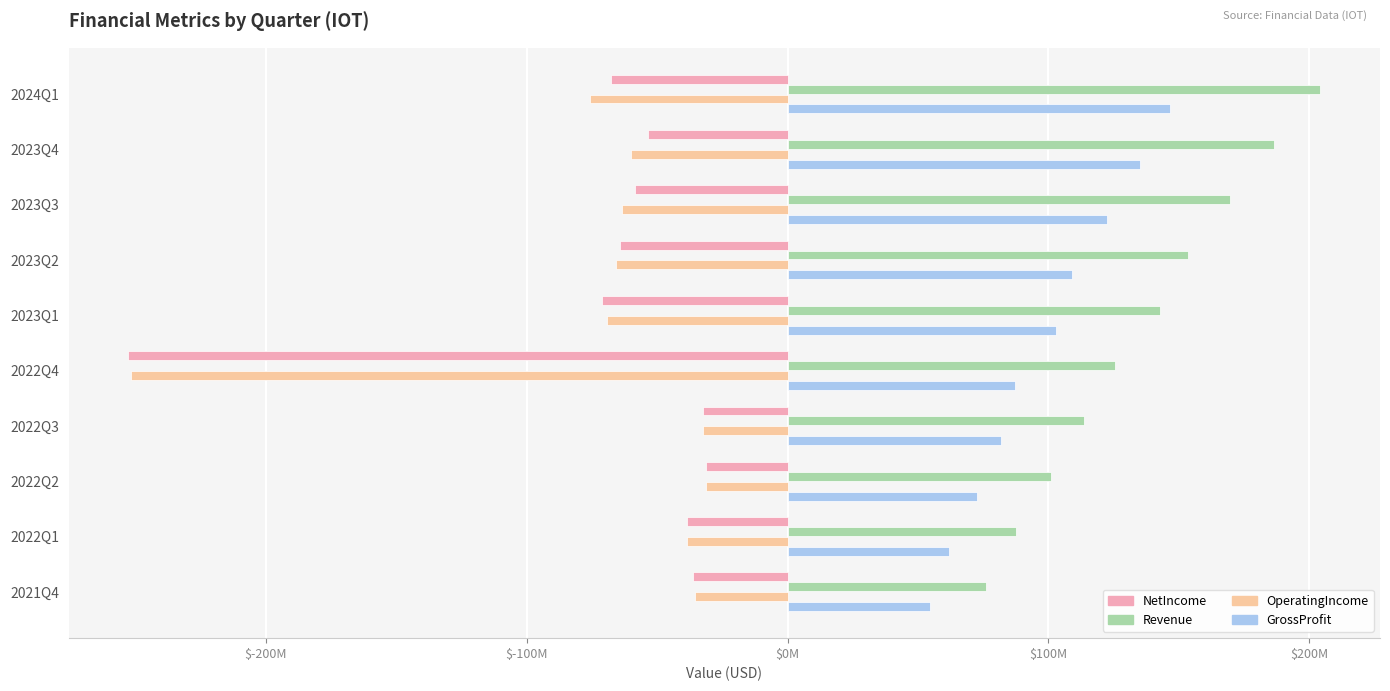

What are all the series names shown in the legend?

NetIncome, Revenue, OperatingIncome, GrossProfit